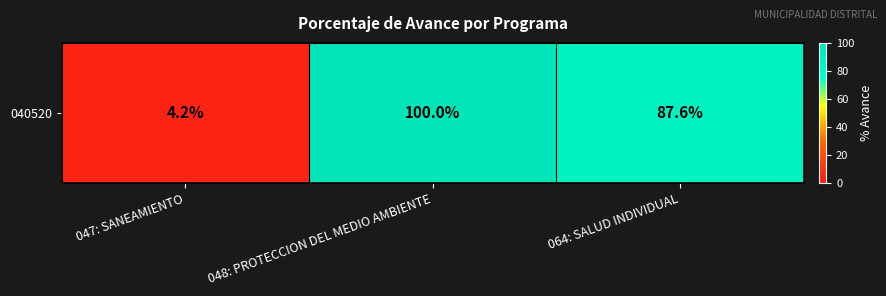

Which category has the lowest value across all series?

047: SANEAMIENTO